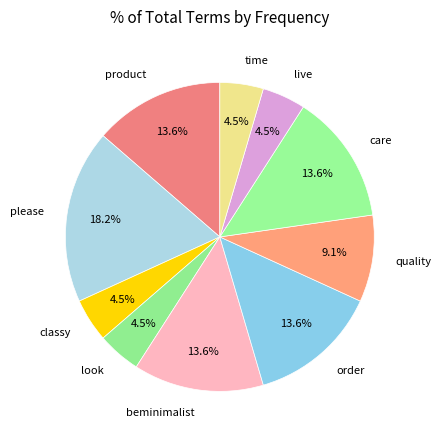

Does beminimalist account for over 50% of the chart?

No